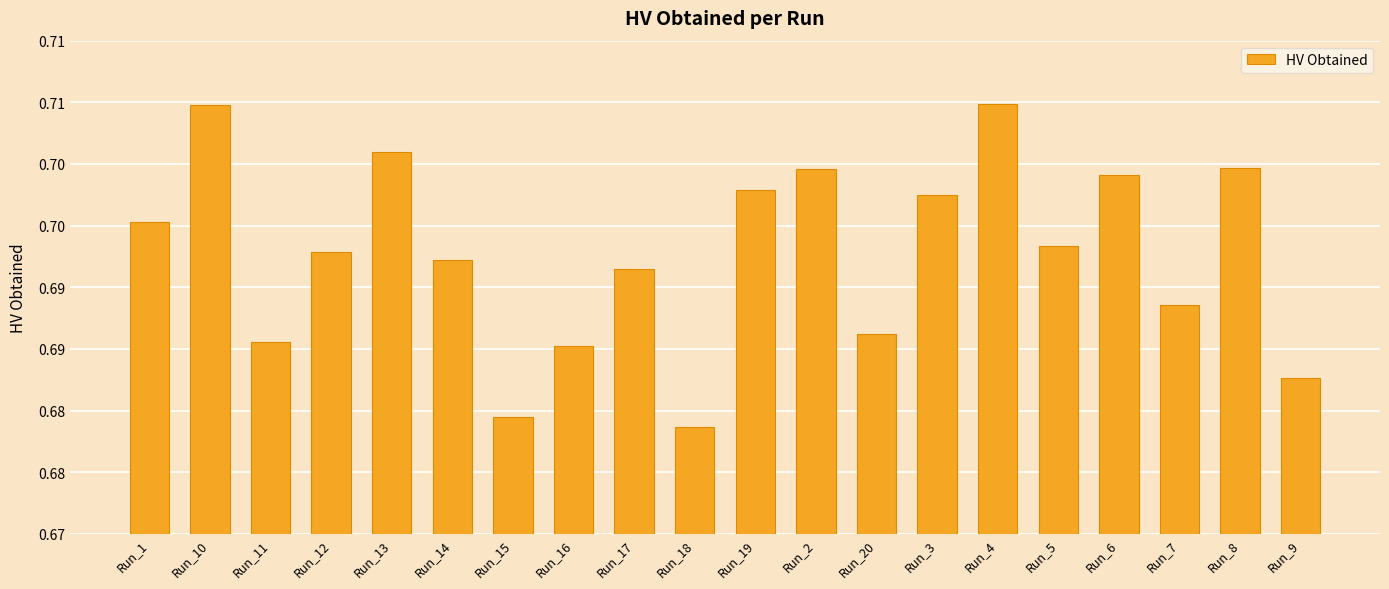

The value at Run_17 is 0.7. True or false?

True